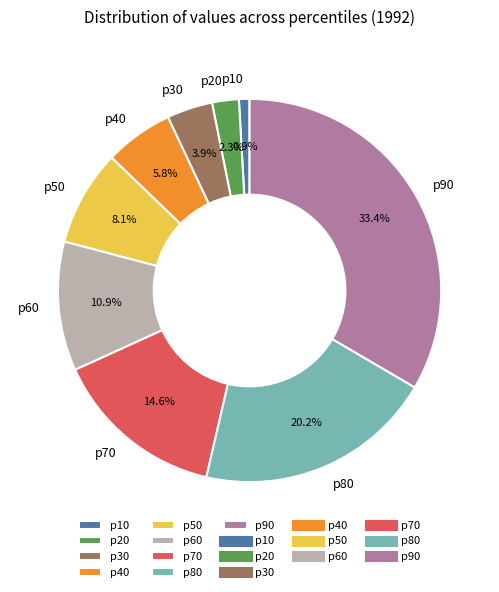

True or false: p30 accounts for 4% of the total.

True